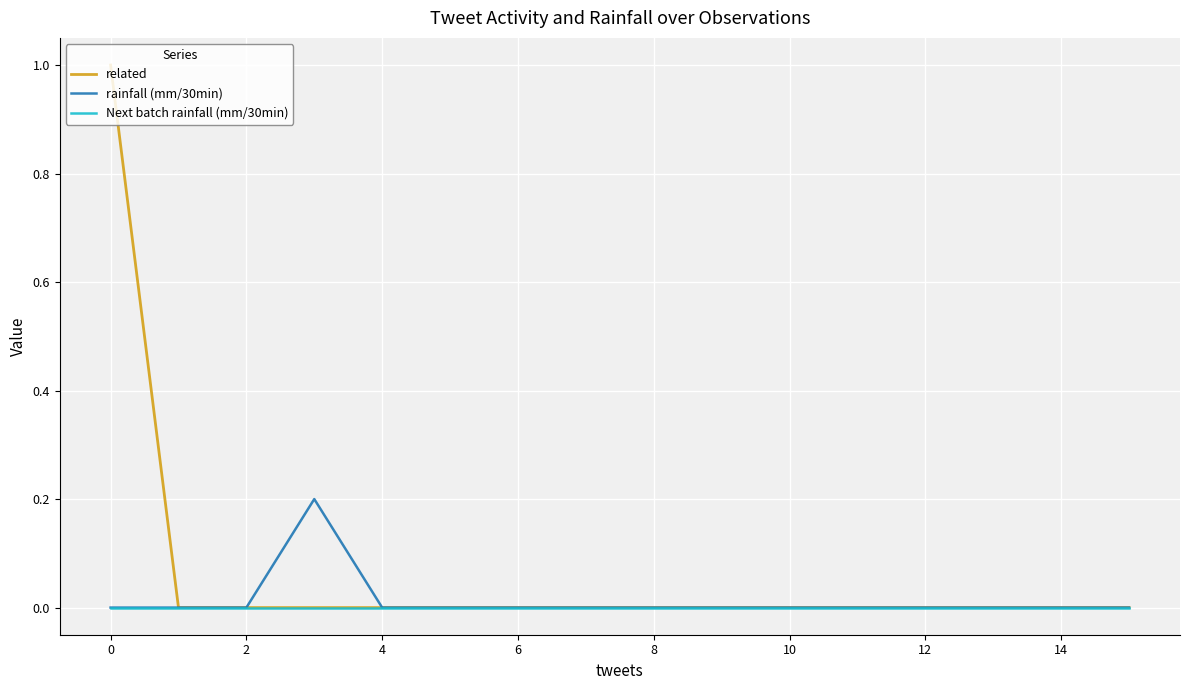

What is the greatest value displayed?

1.0